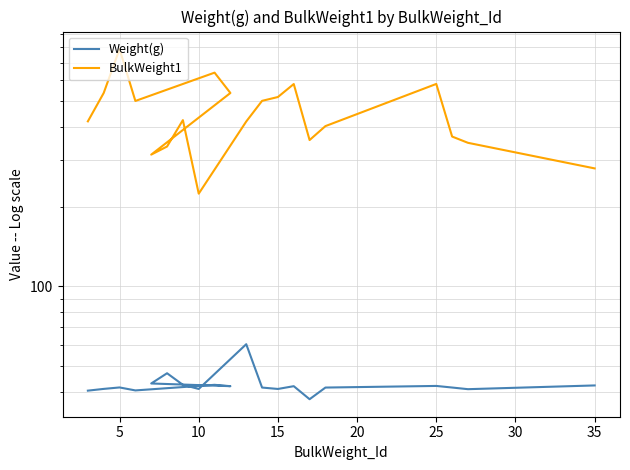

True or false: BulkWeight1 and Weight(g) cross at least once.

False